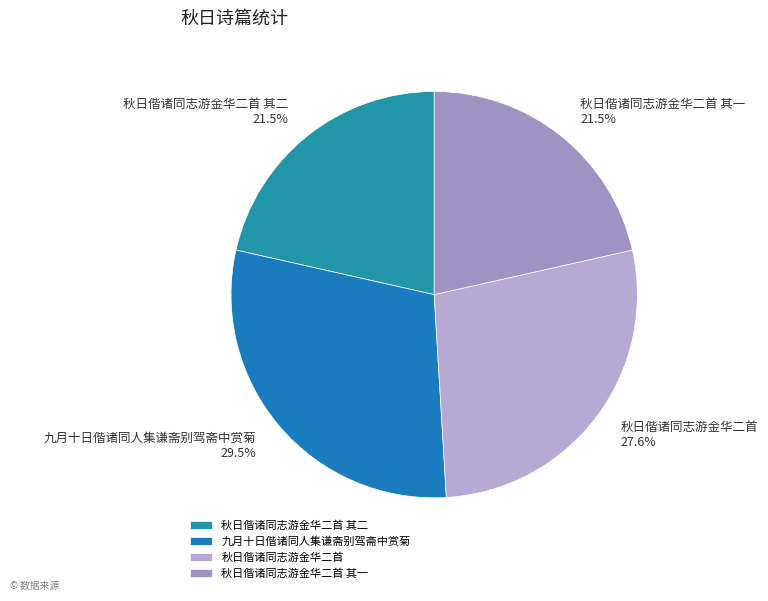

Is the sum of 秋日偕诸同志游金华二首 and 秋日偕诸同志游金华二首 其一 greater than half?

No